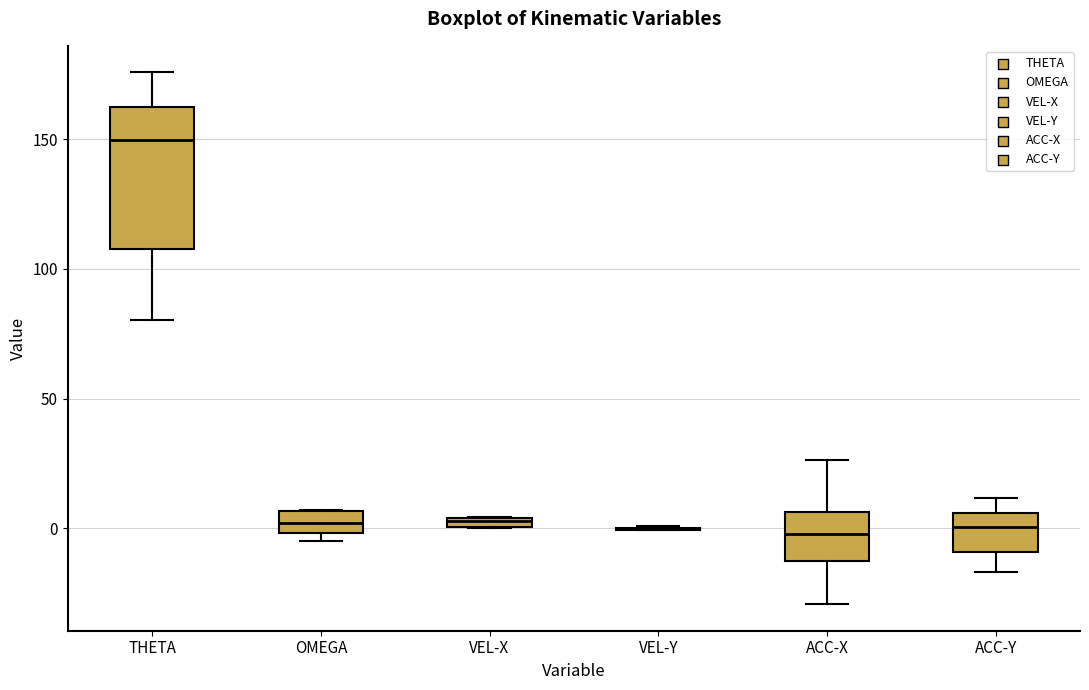

Where is the upper edge of the box for ACC-X on the y-axis? The values are not printed on the chart, so give them approximately, as read against the axis.

5